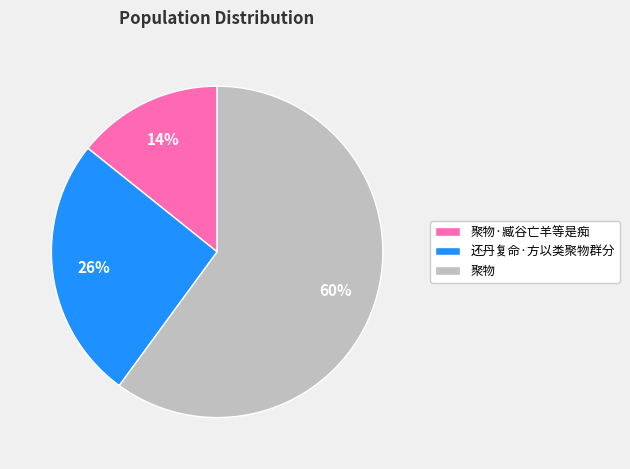

Which slice is the largest?

聚物